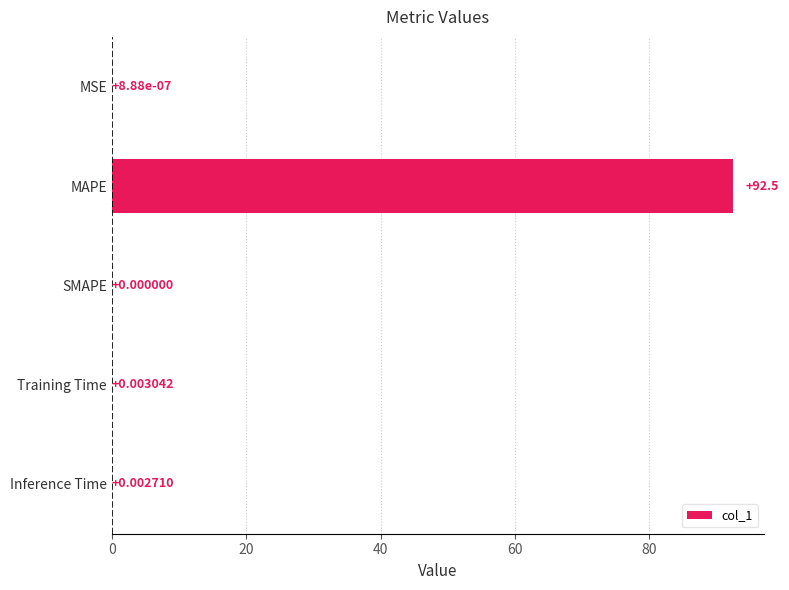

Which has a higher value, MSE or Inference Time?

Inference Time